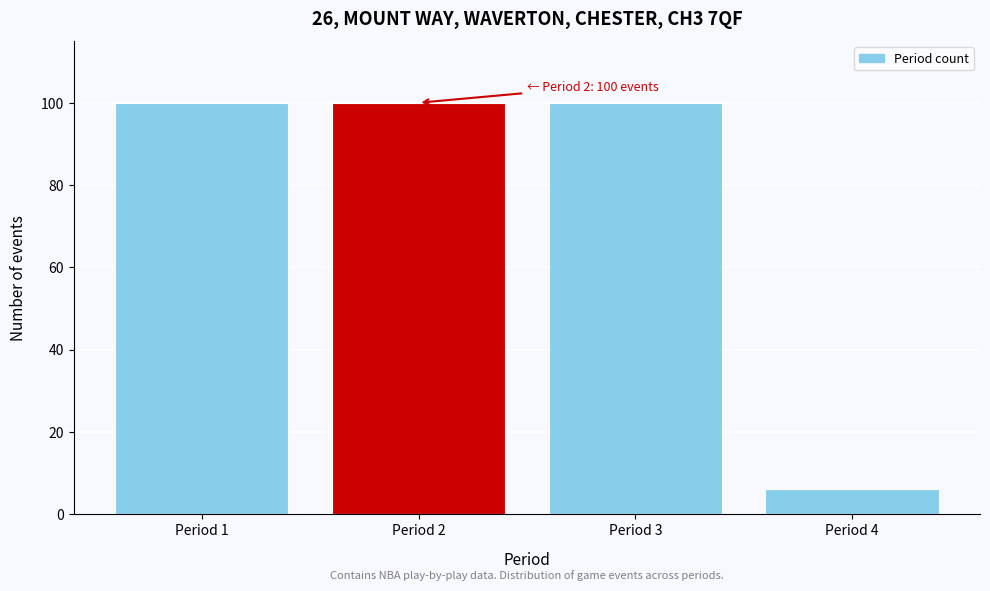

Reading left to right, what are all the values shown in this chart?

Period 1=100	Period 2=100	Period 3=100	Period 4=6